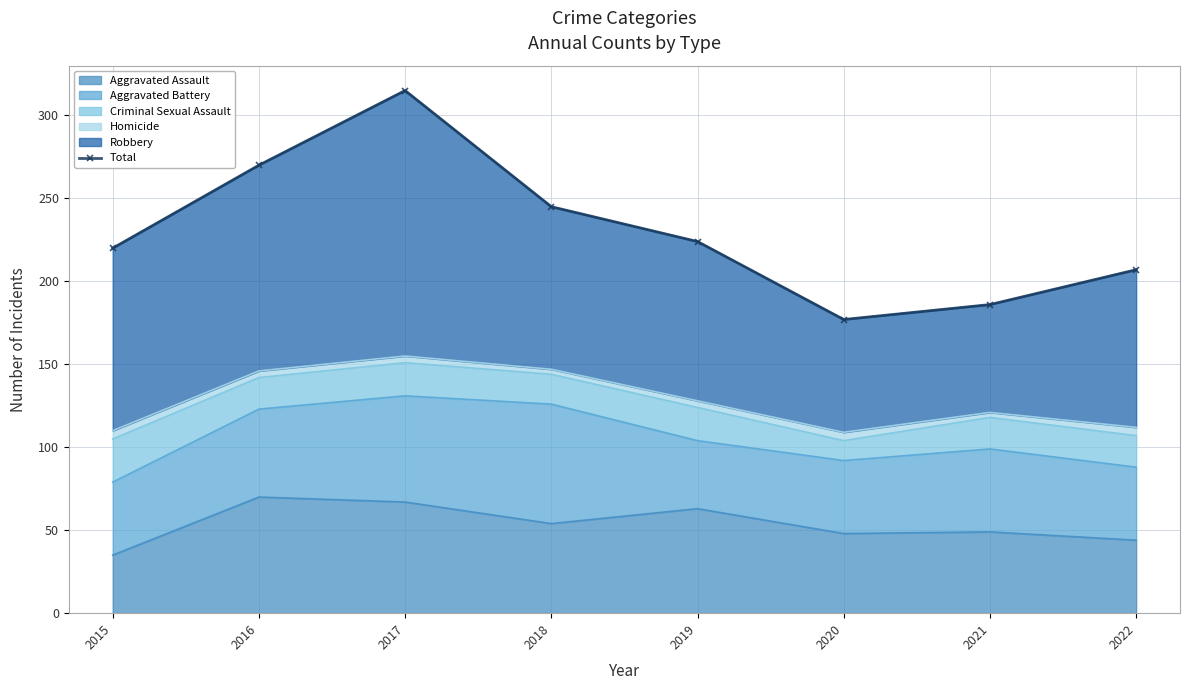

Reading left to right, what are all the values shown in this chart?

2015=220	2016=270	2017=315	2018=245	2019=224	2020=177	2021=186	2022=207